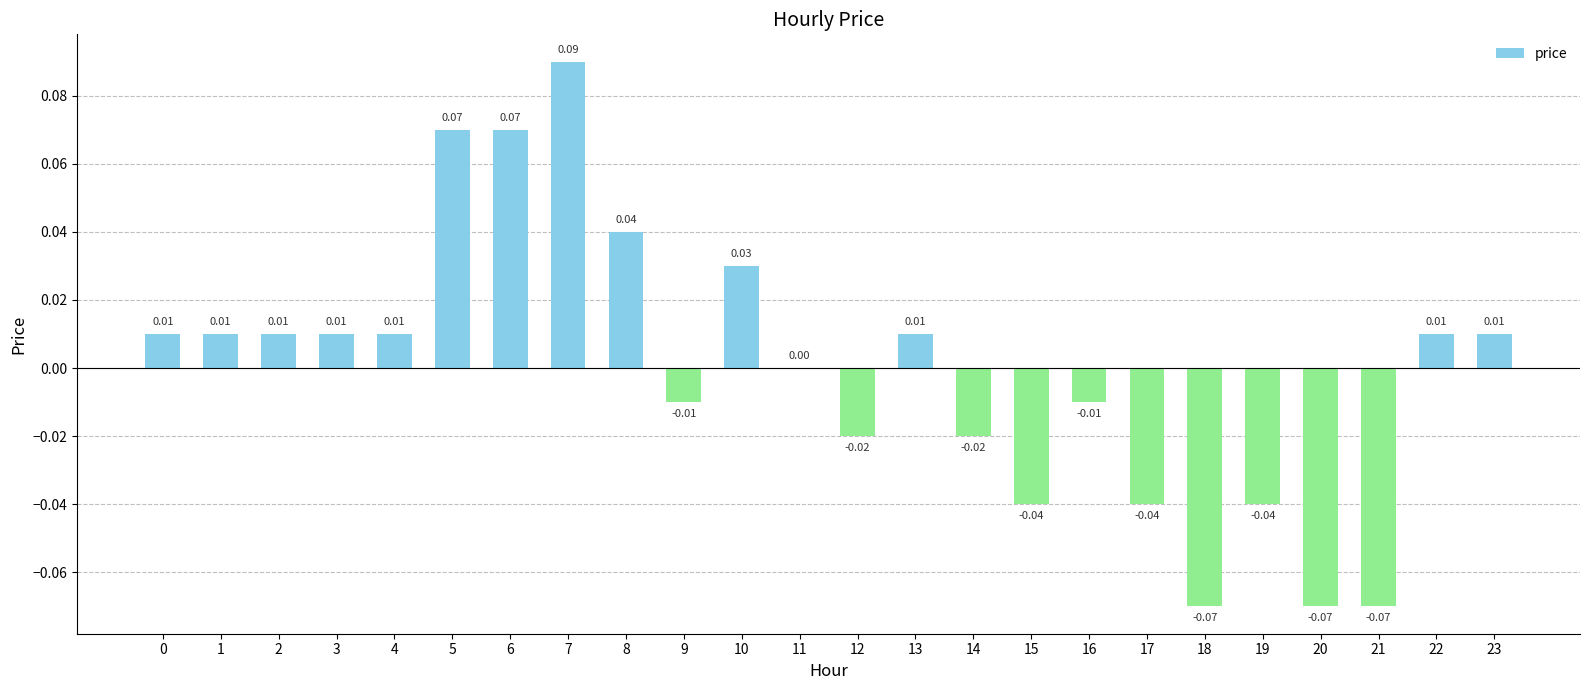

How many distinct data groups are displayed?

1